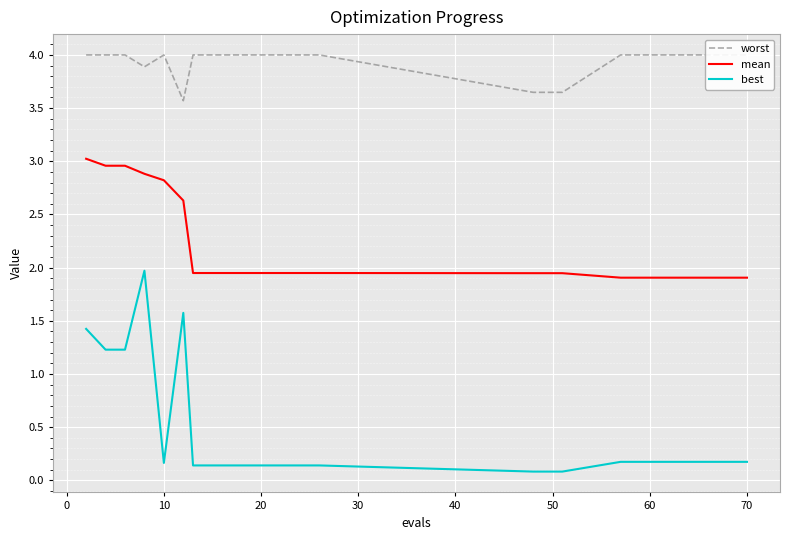

True or false: best has more than 1 points higher than both neighbors.

True